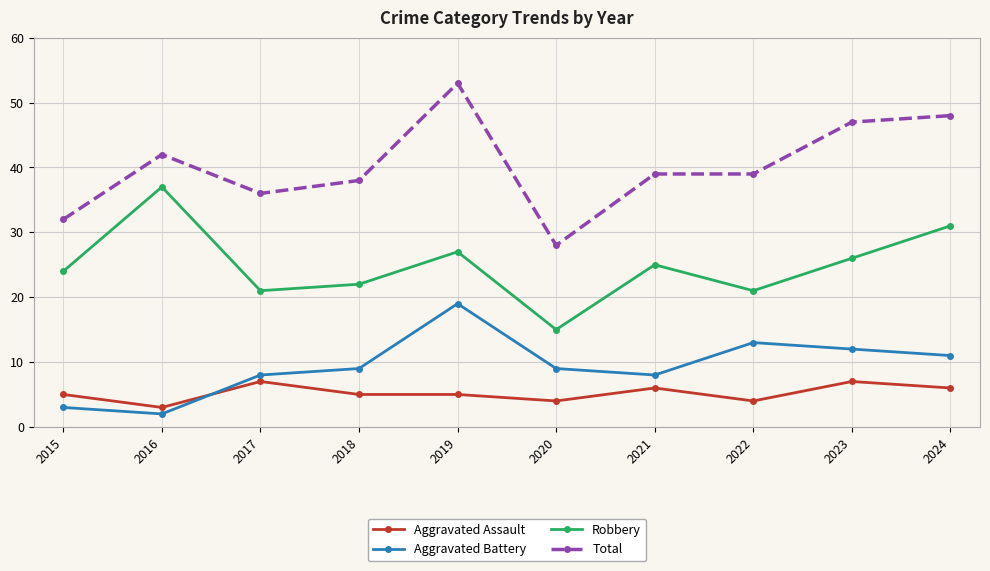

Which category has the lowest value in the Aggravated Battery series?

2016